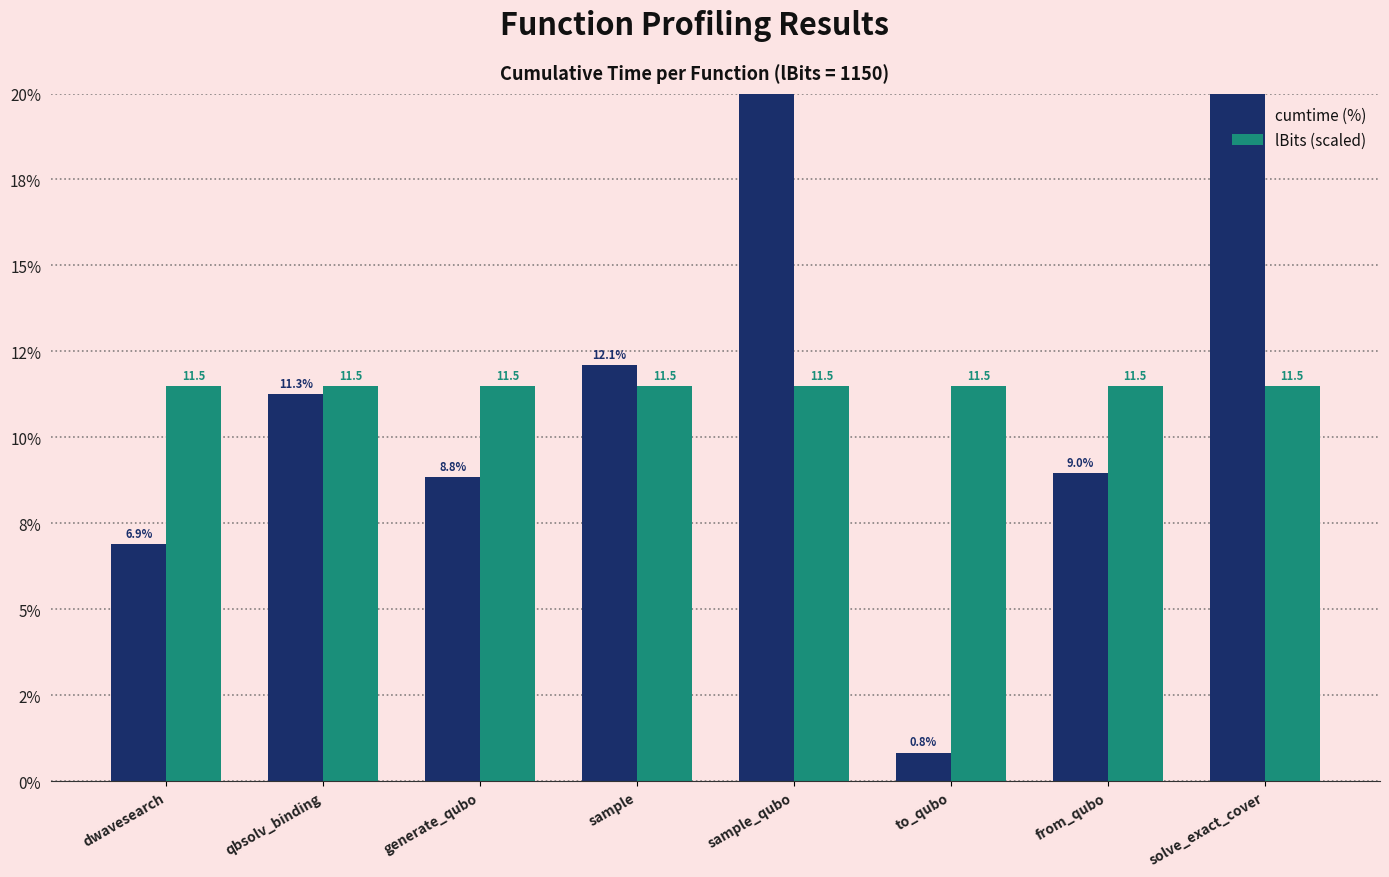

The value of lBits (scaled) at generate_qubo is 11.5. True or false?

True